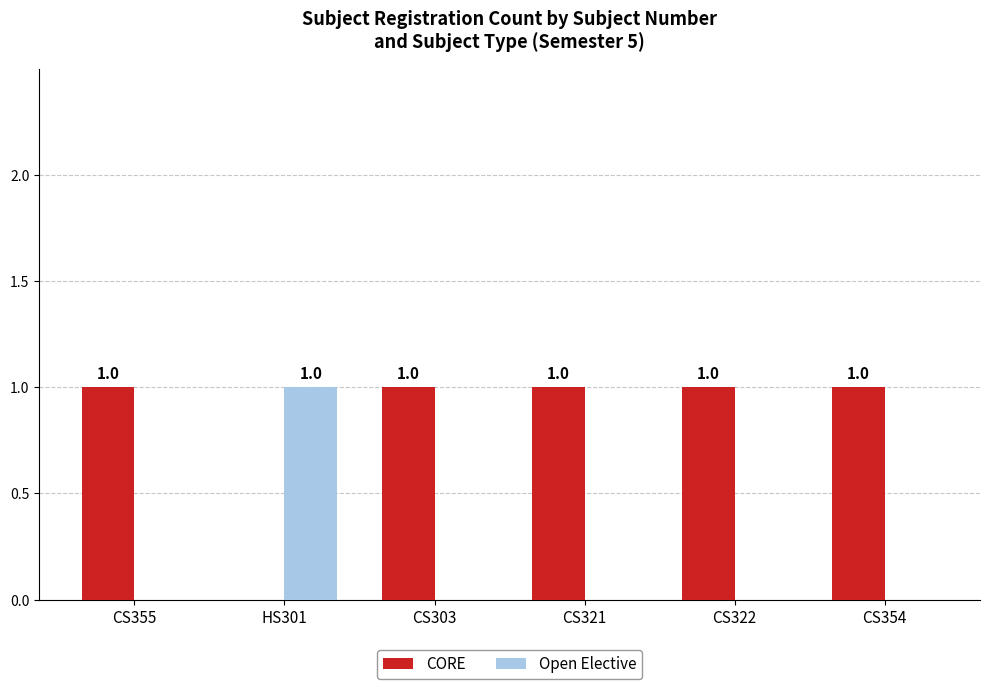

Which series has the largest total across all categories?

CORE